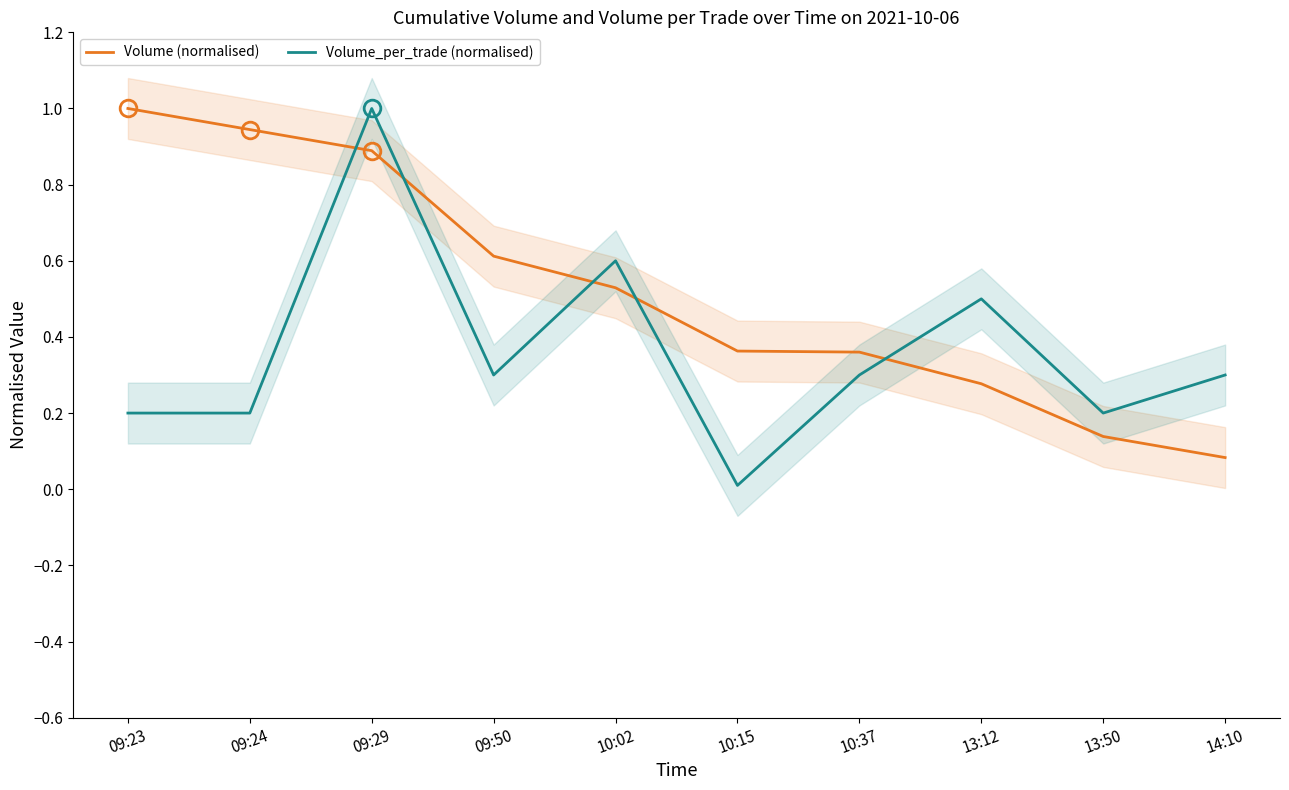

At which label does Volume_per_trade (normalised) reach its peak?

09:29